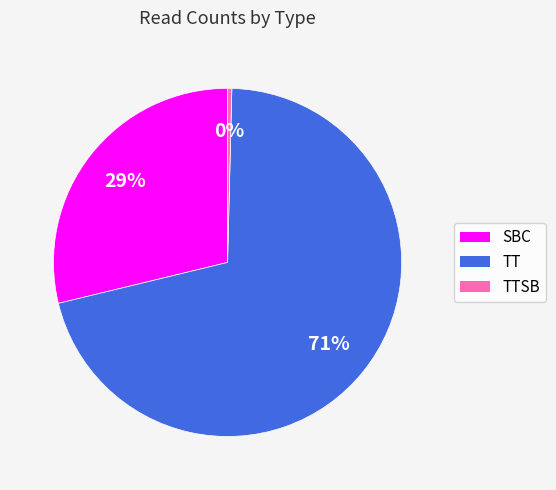

What is the ratio of the value at SBC to the value at TT?

0.4